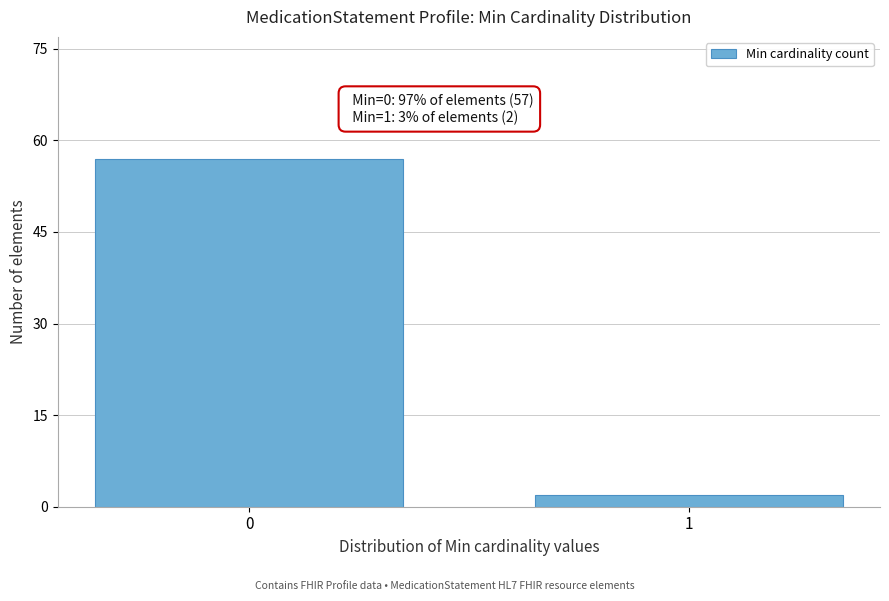

Reading left to right, extract all data points from this chart.

57	2